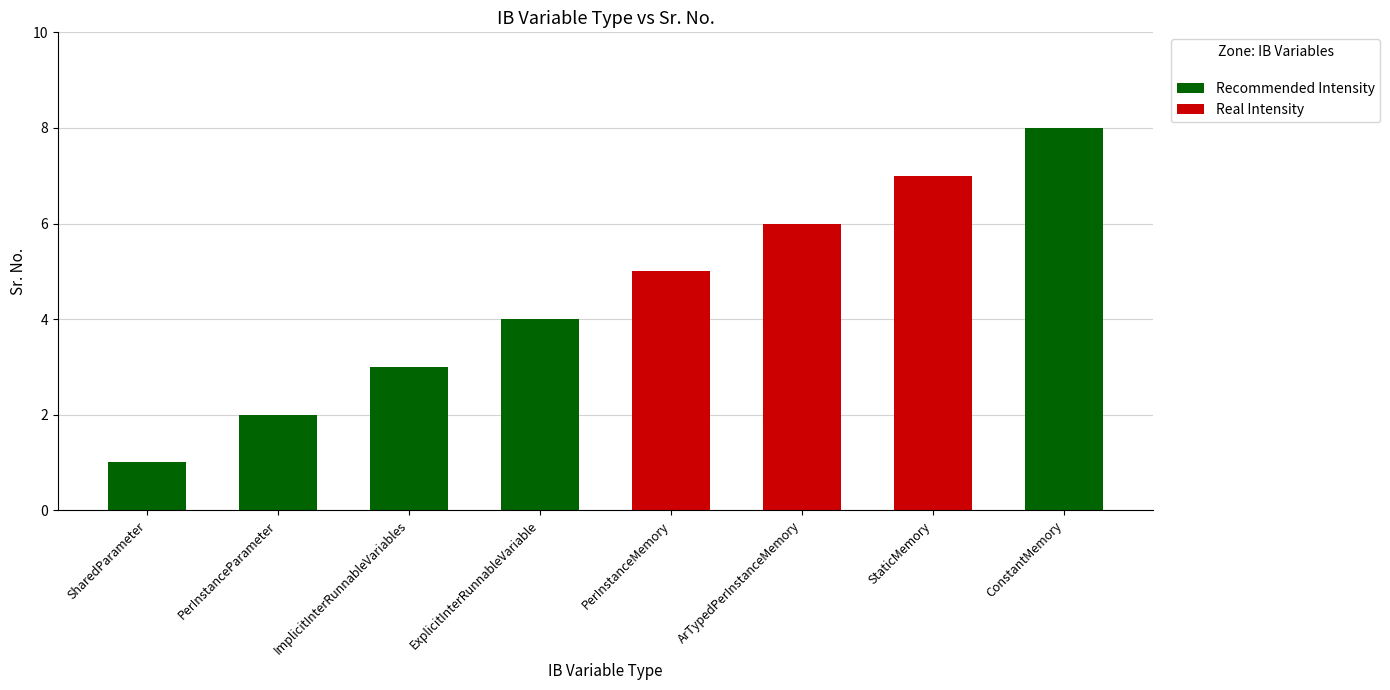

Is it true that the value at StaticMemory is 10?

False